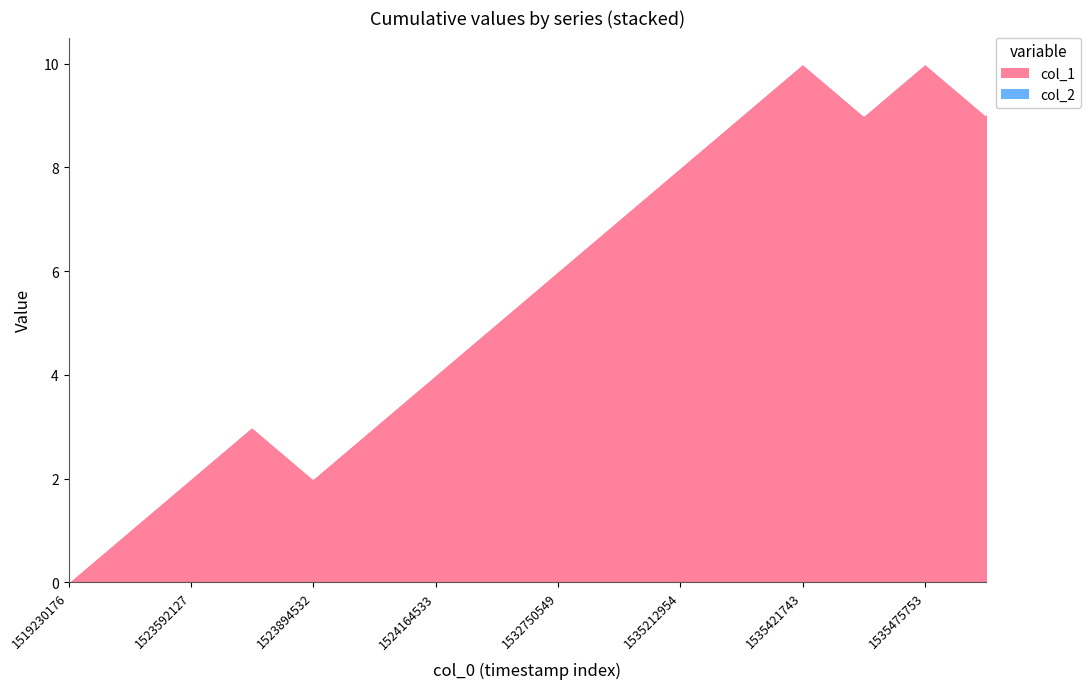

True or false: the data shows 6 at 1524164533.

False